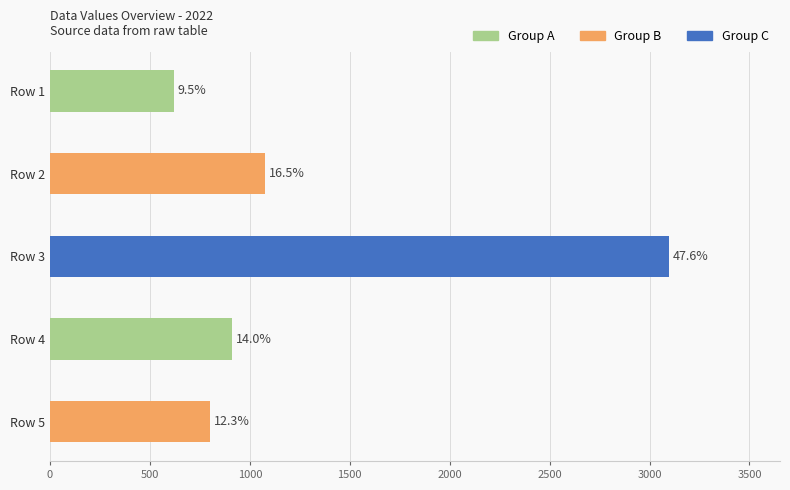

How many bars are there in total?

5